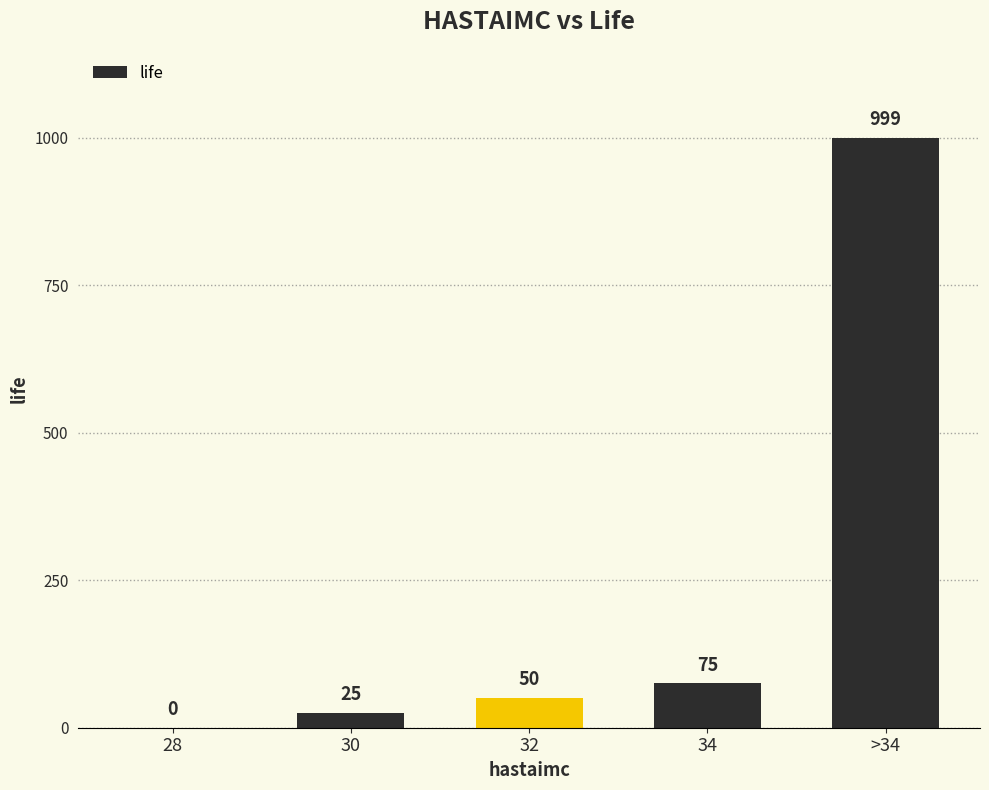

Is it true that the value at 30 is 25?

True